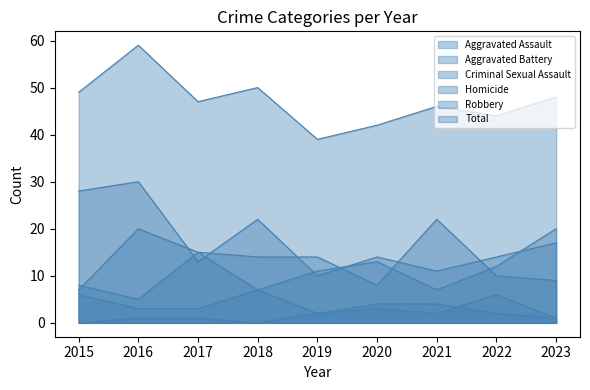

At which label does Total first exceed 47?

2015